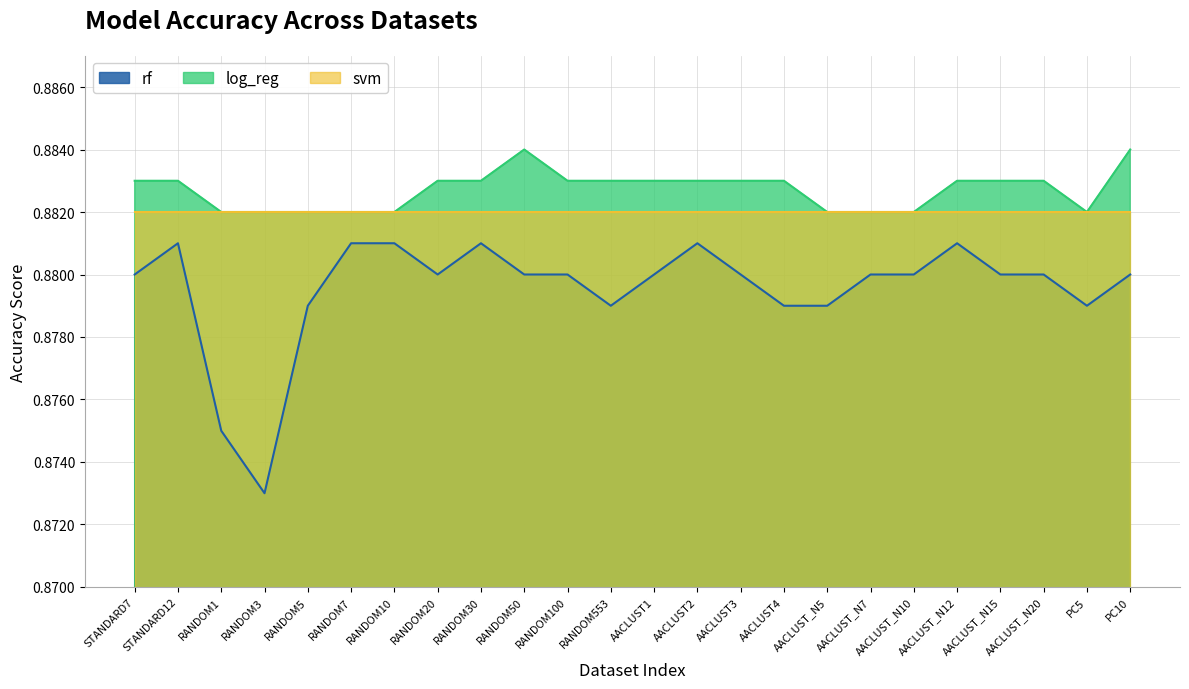

What position from the left is AACLUST_N12?

20